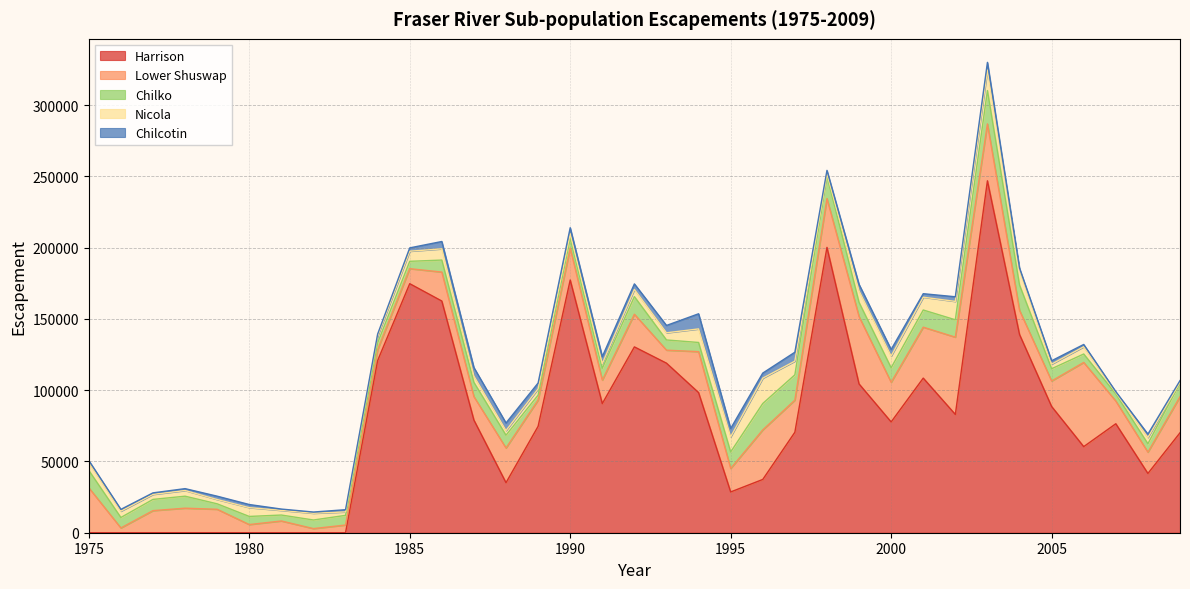

What is the maximum value for Harrison?

246986